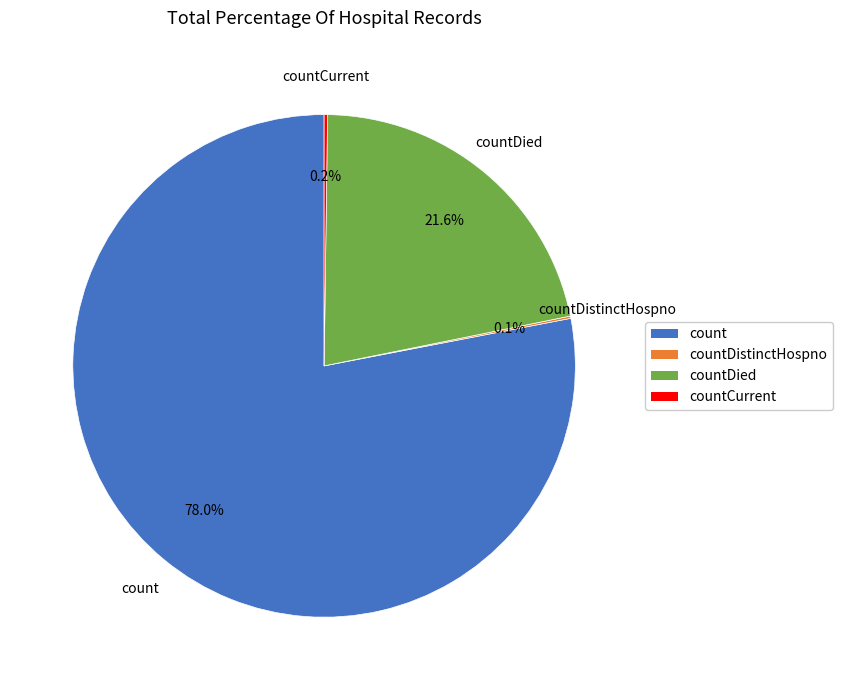

Does count account for over 50% of the chart?

Yes